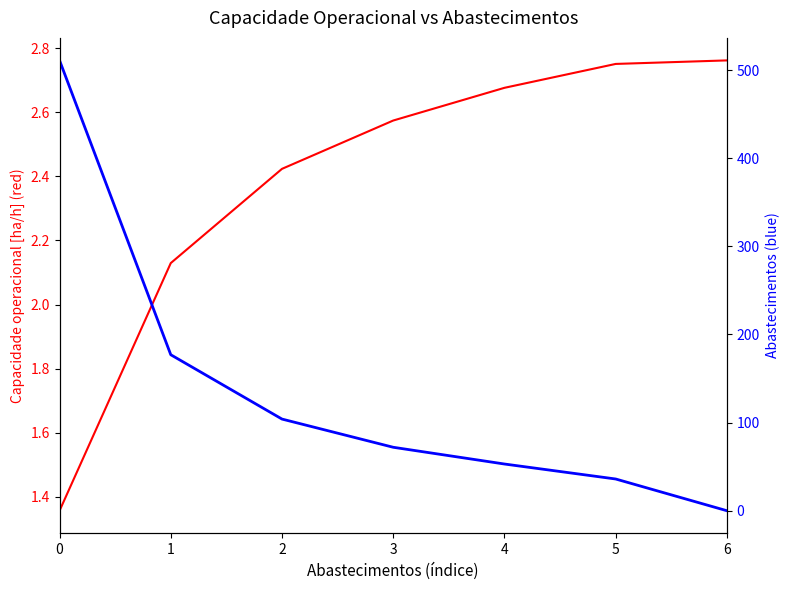

List the series in order of their overall mean, highest first.

Abastecimentos, Capacidade operacional [ha/h]